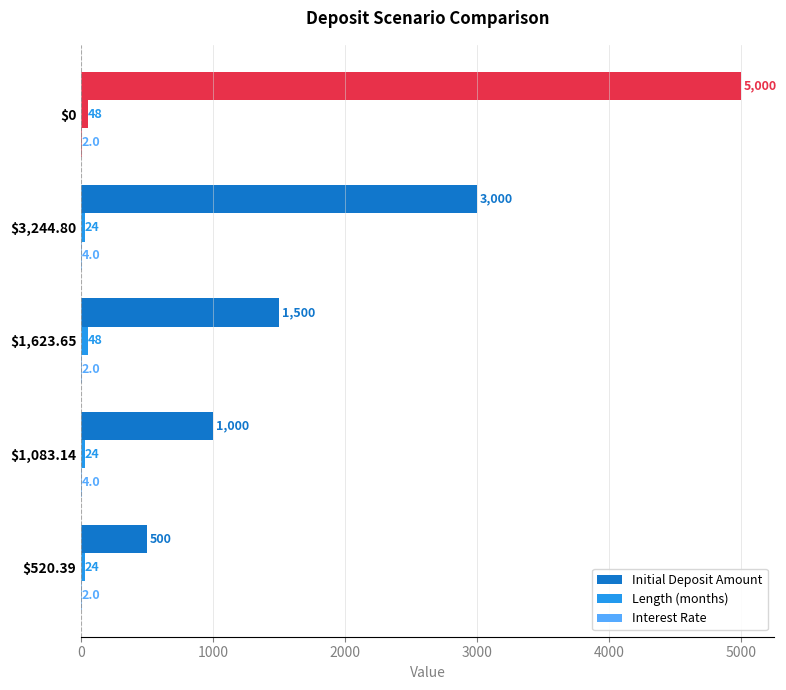

What is the value of the Interest Rate bar at the 4th from the left?

4